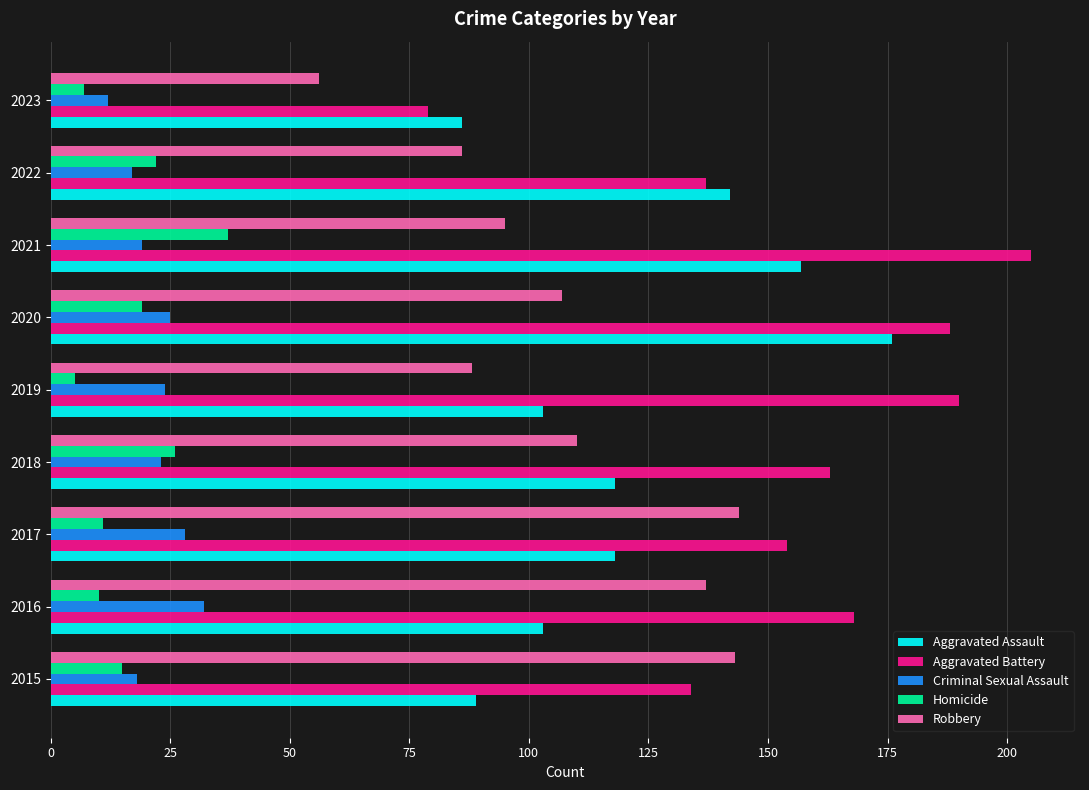

What is the difference between the Aggravated Assault values at 2021 and 2019?

54